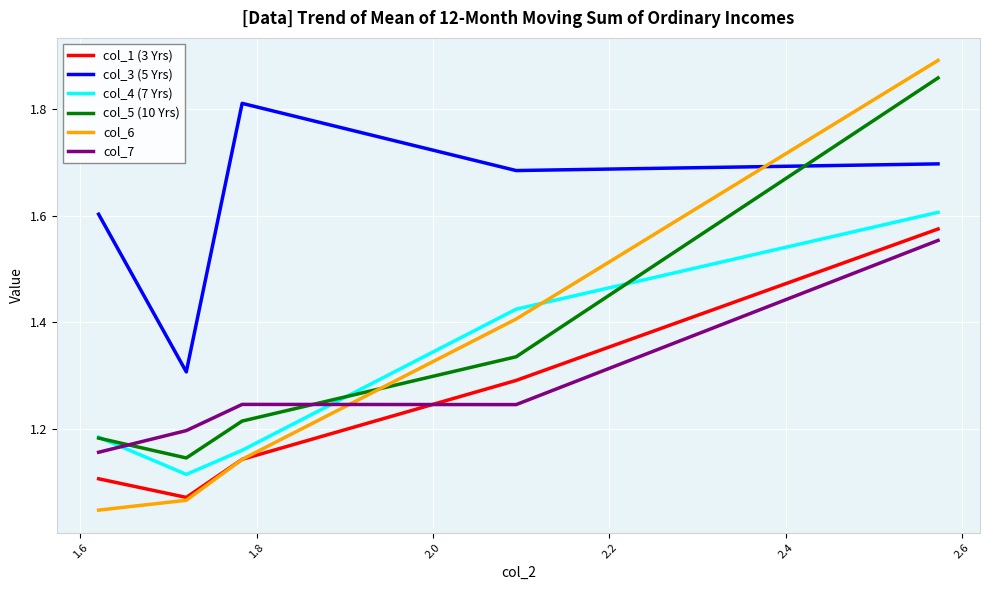

True or false: col_1 (3 Yrs) and col_3 (5 Yrs) cross at least once.

False